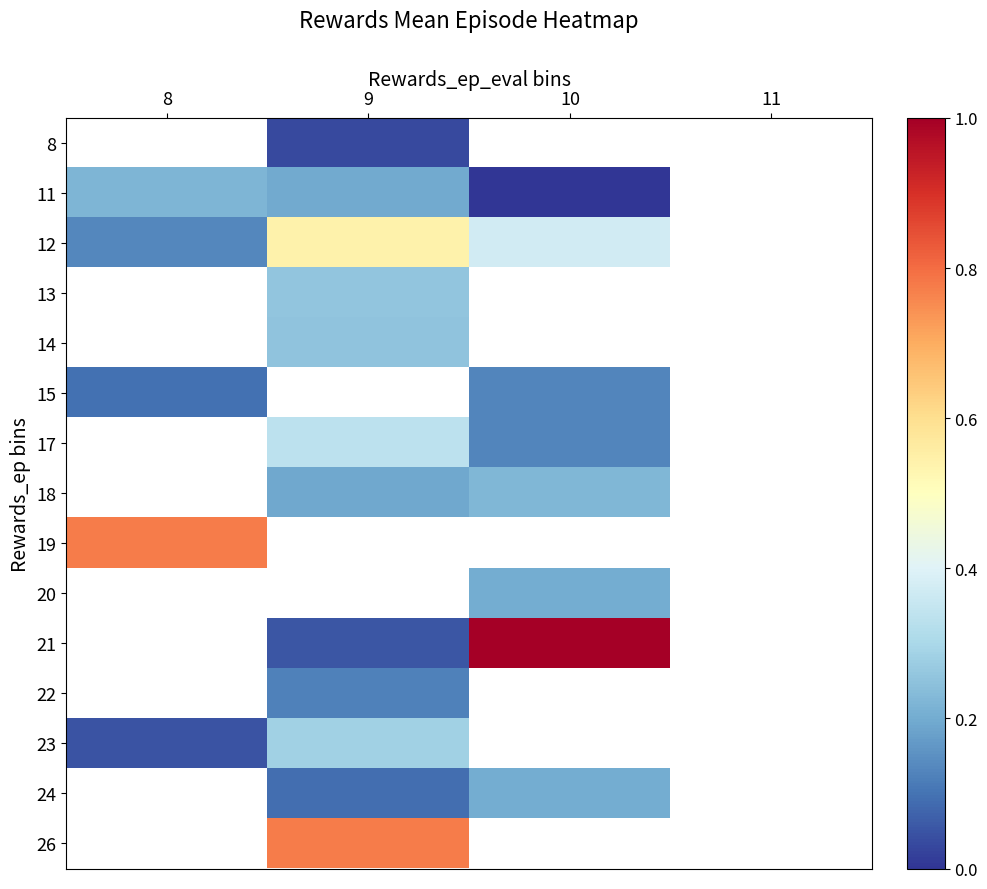

What is the spread (max minus min) of values at 9?

0.7